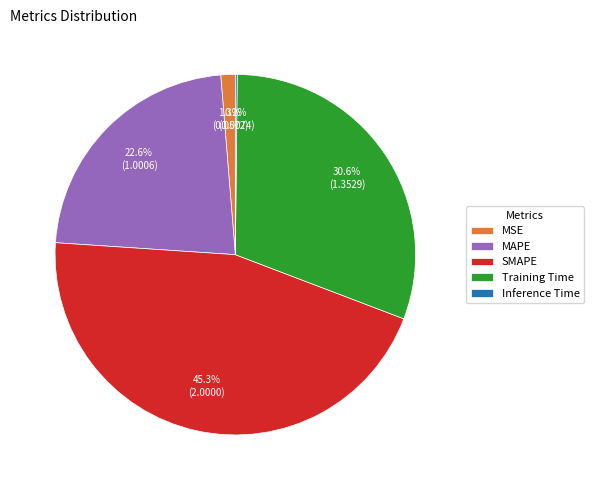

Which slice is the largest?

SMAPE